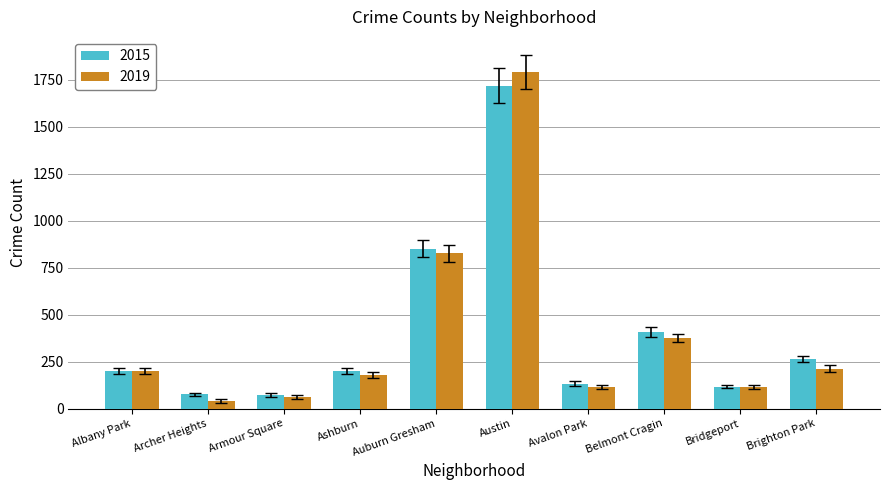

What is the sum of all 2019 values?

3916